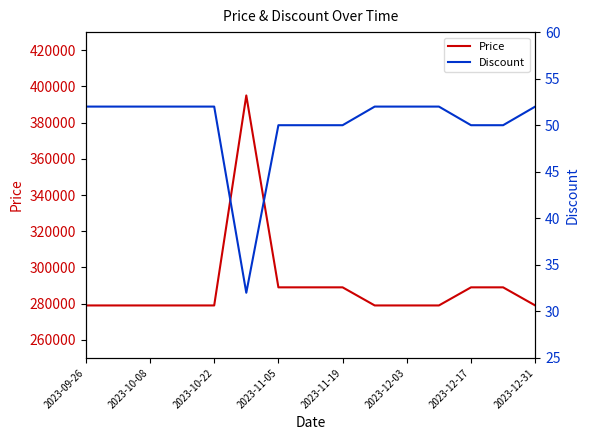

What is the difference between the maximum and minimum values in the Price series?

116000